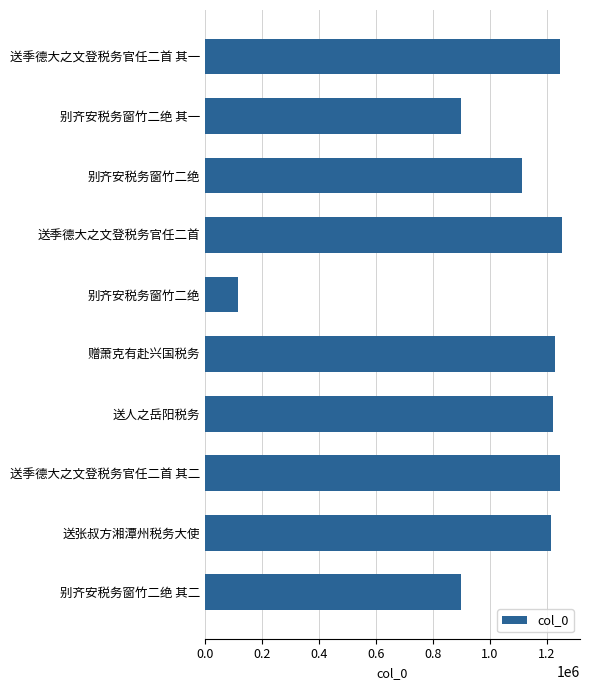

What is the difference between the second highest and second lowest values?

349693